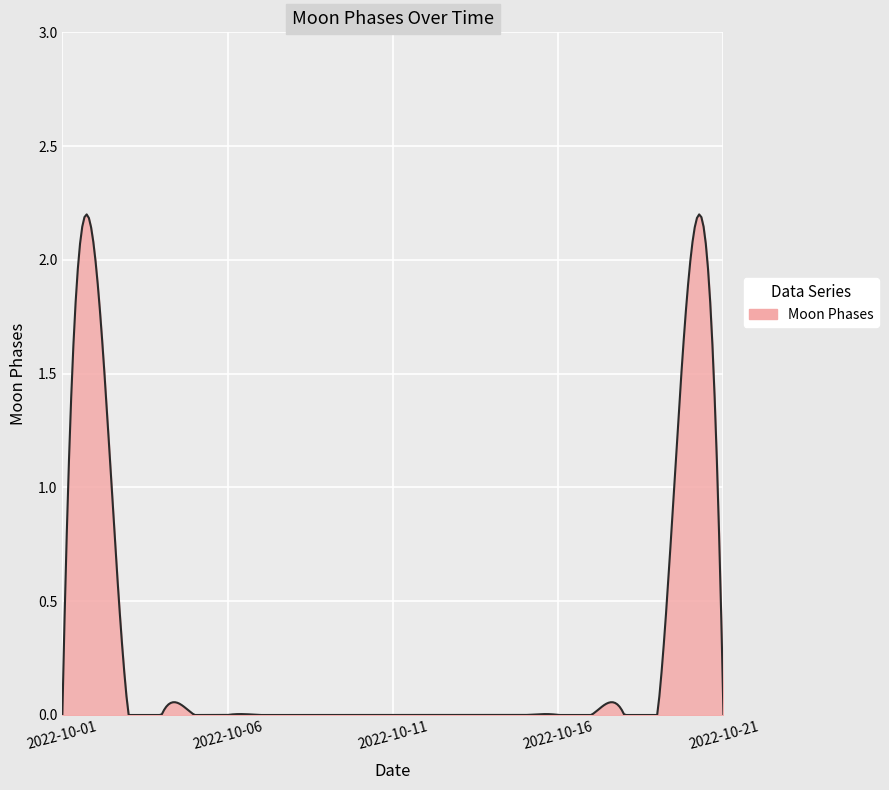

What is the maximum value shown in the chart?

2.2